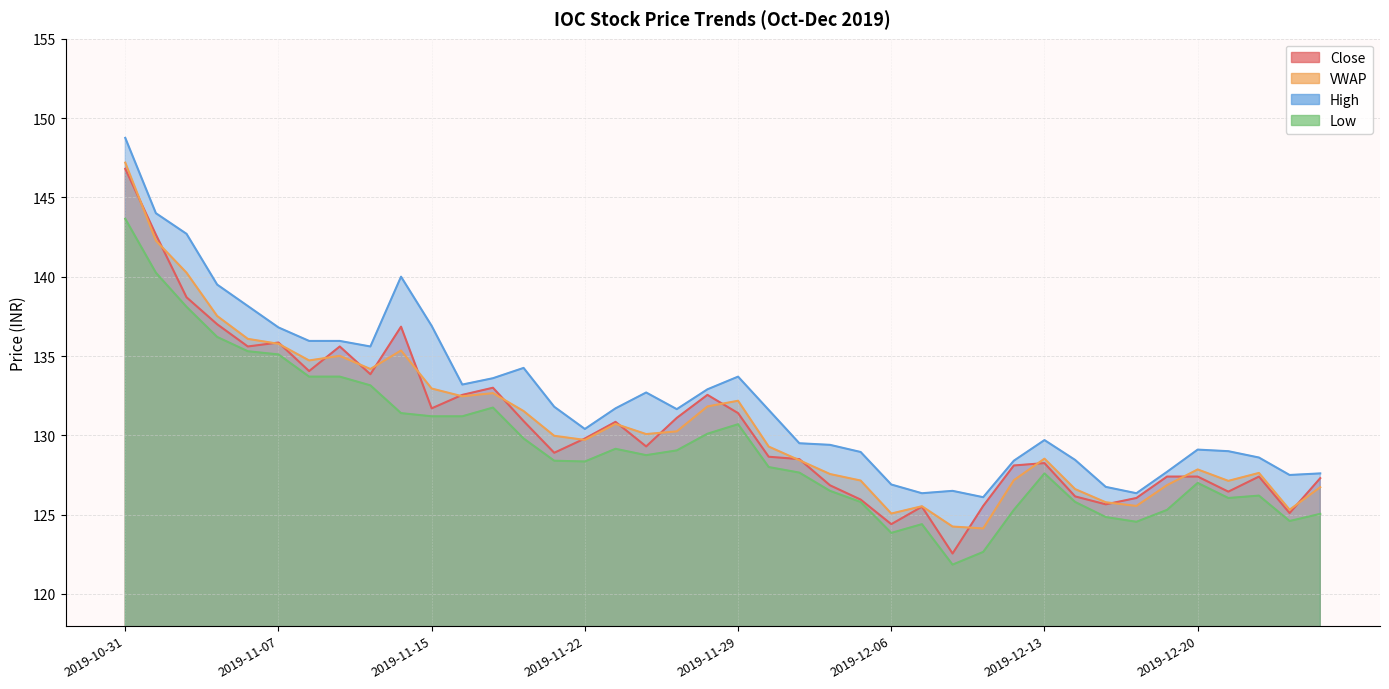

Is it true that VWAP equals 198.9 at 2019-12-20?

False